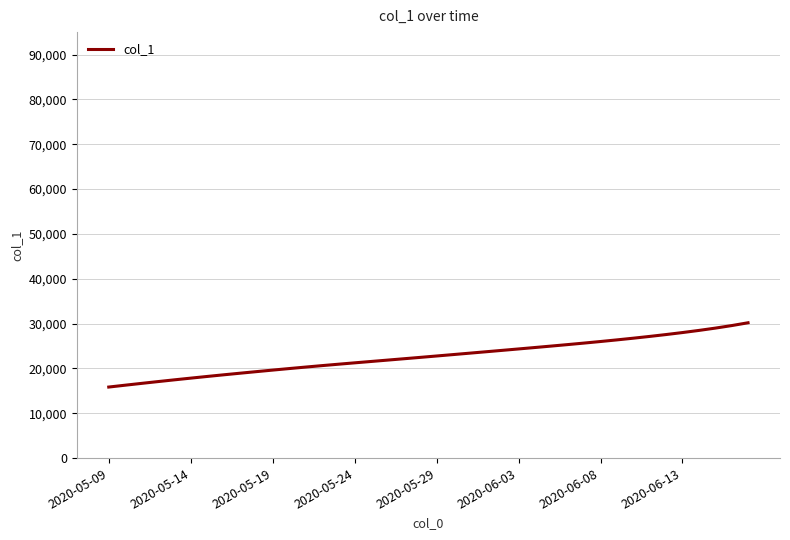

What is the difference between the maximum and minimum values?

14335.6